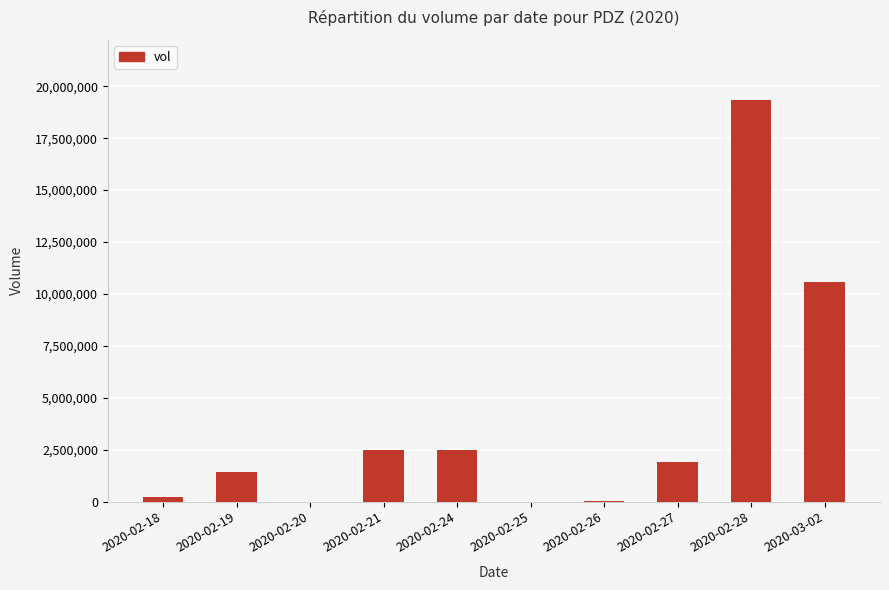

What is the greatest value displayed?

19342600